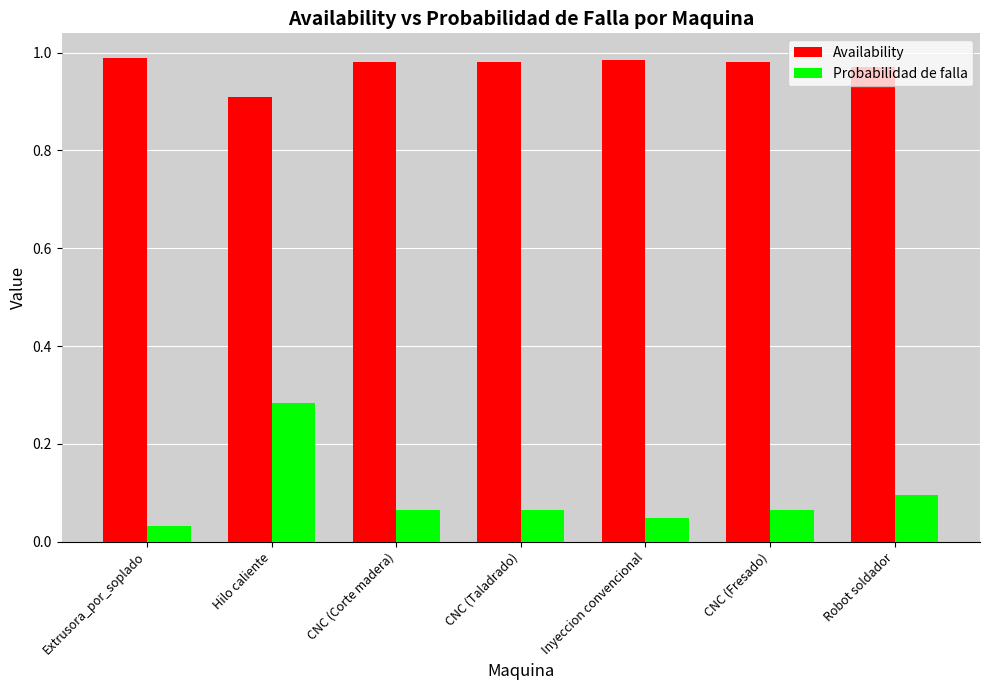

How many bars are there in total?

14